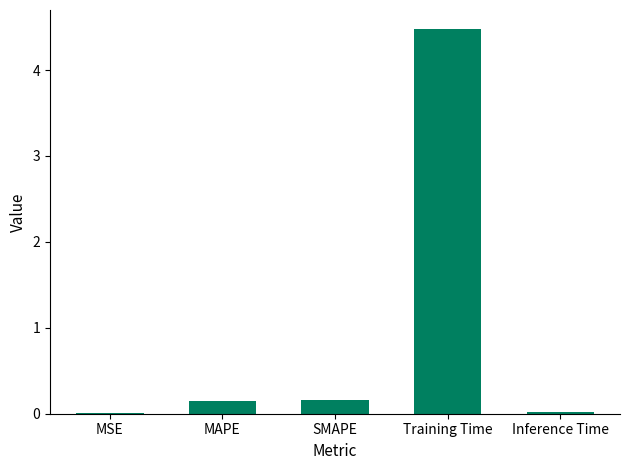

The chart shows a value of 0.0 at MSE. True or false?

True